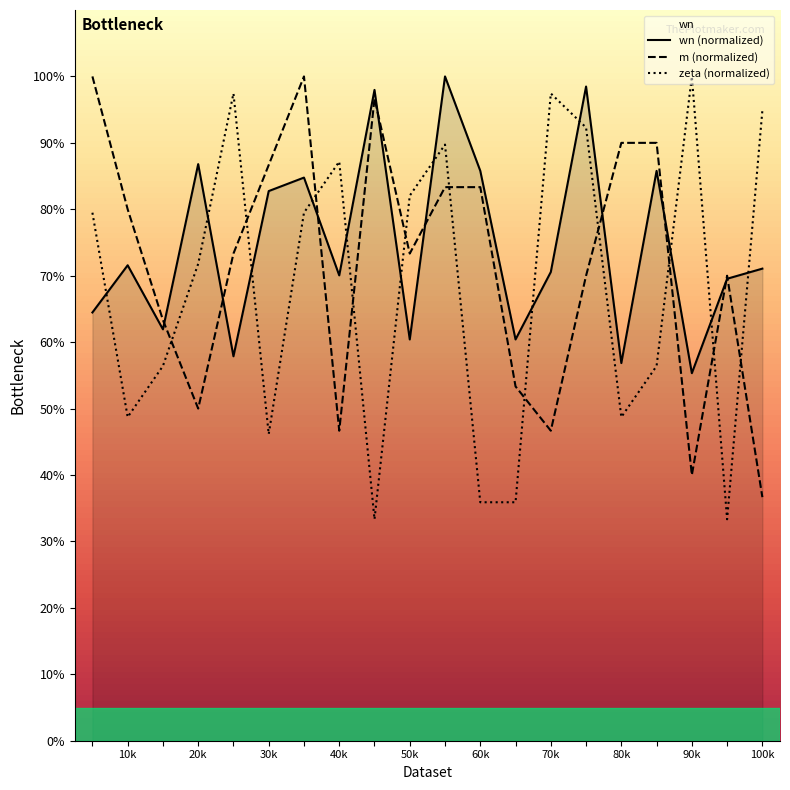

Which series has the widest spread of values?

zeta (normalized)